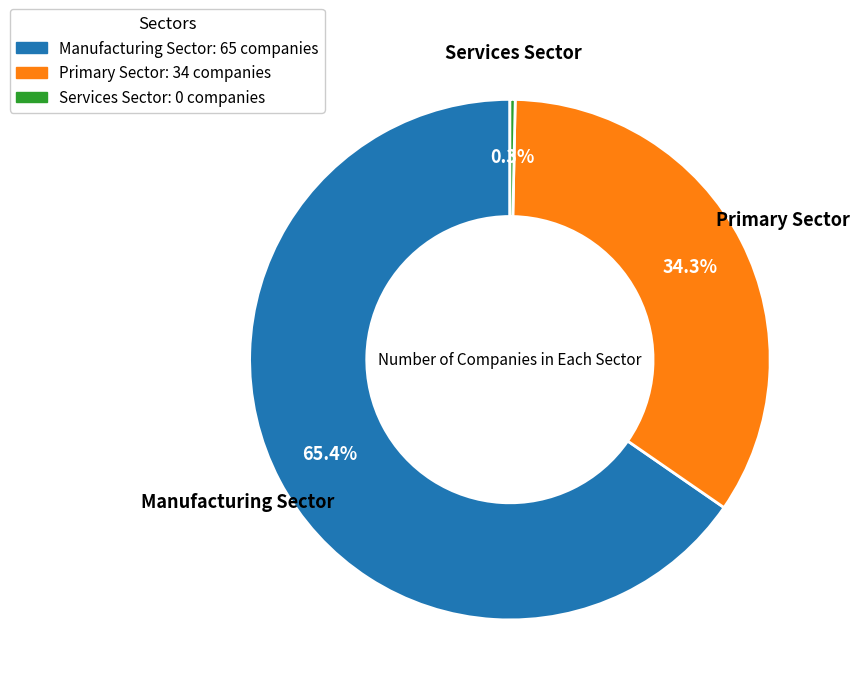

Does any single category account for the majority?

Yes